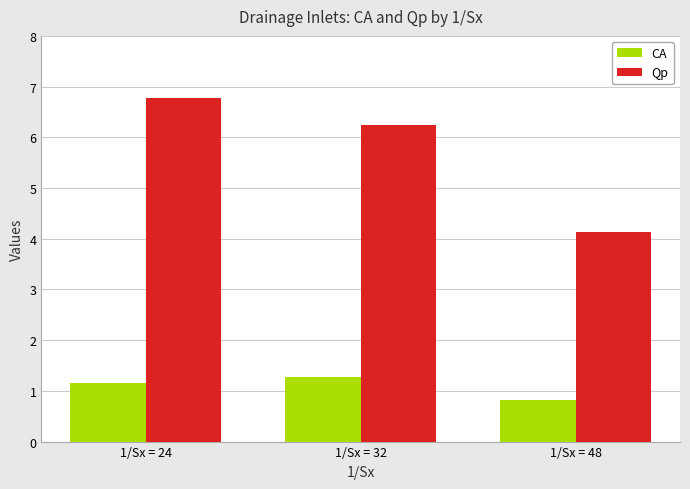

Which series has the largest range (max minus min)?

Qp